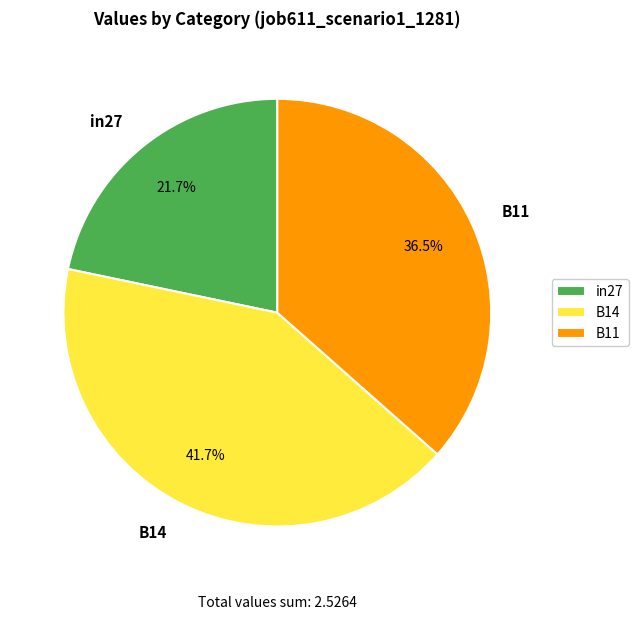

Rank the categories by value from lowest to highest.

in27, B11, B14